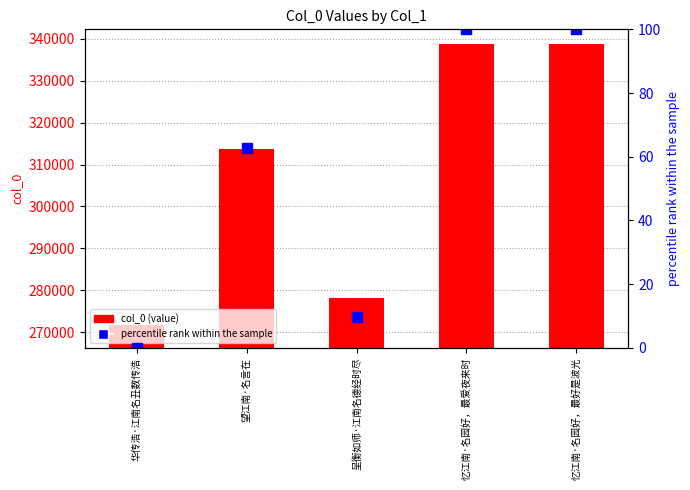

At which label does col_0 reach its minimum?

华传浩·江南名丑数传浩